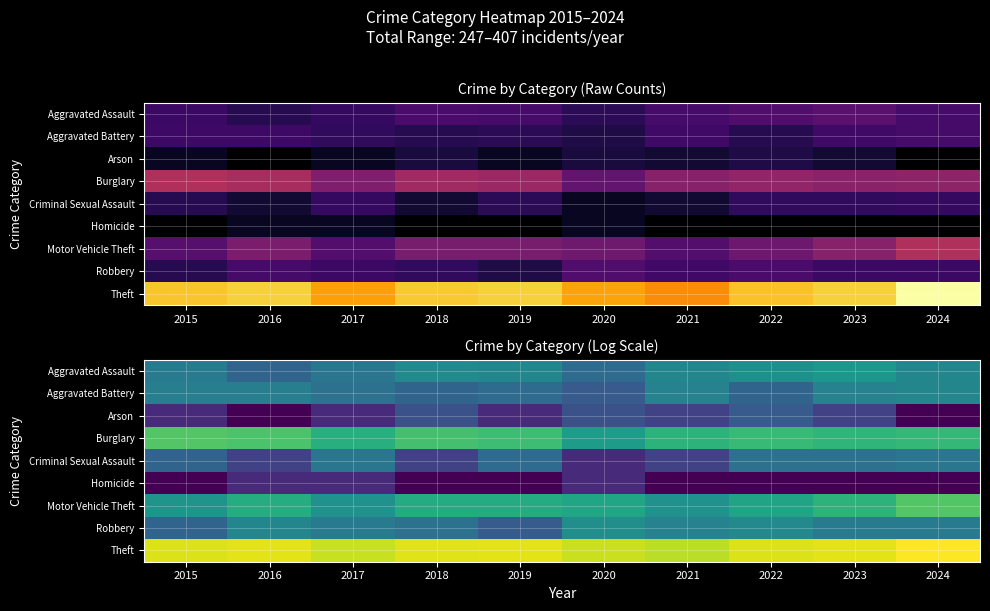

At how many categories does at least one series exceed 1?

10